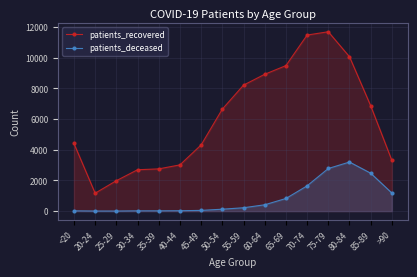

True or false: patients_recovered and patients_deceased intersect in this chart.

False